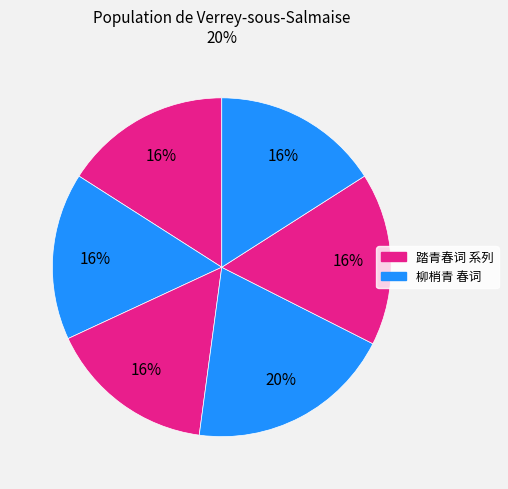

How many slices are in this pie chart?

6